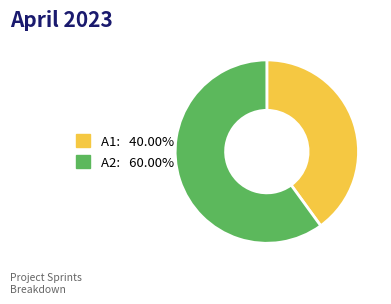

How many slices are in this pie chart?

2